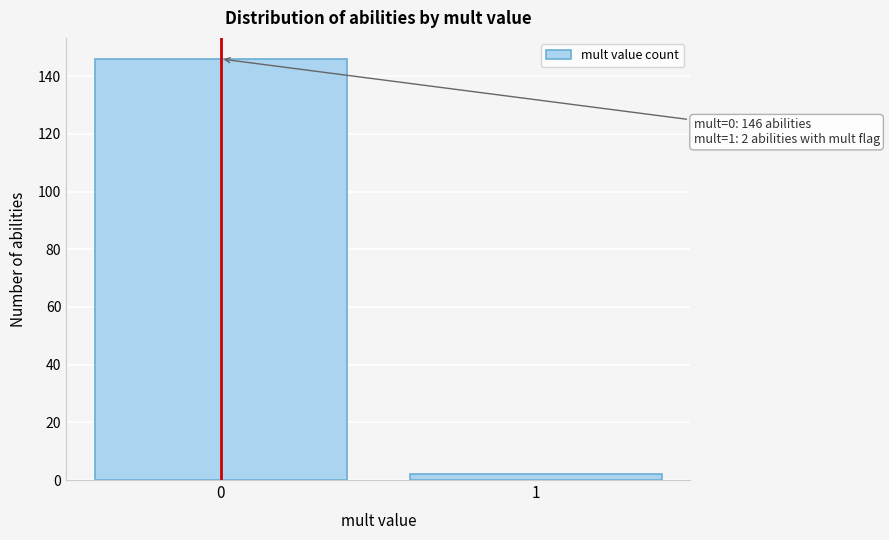

Reading left to right, list all the values displayed in this chart.

0=146	1=2